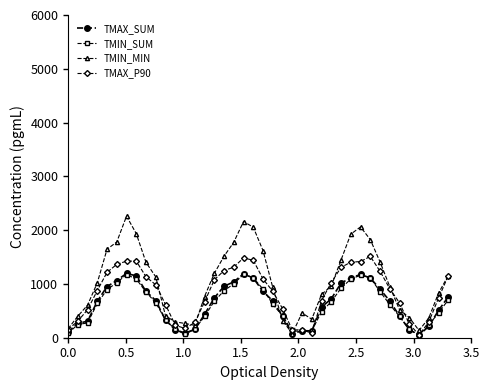

Which series has the largest range (max minus min)?

TMIN_MIN